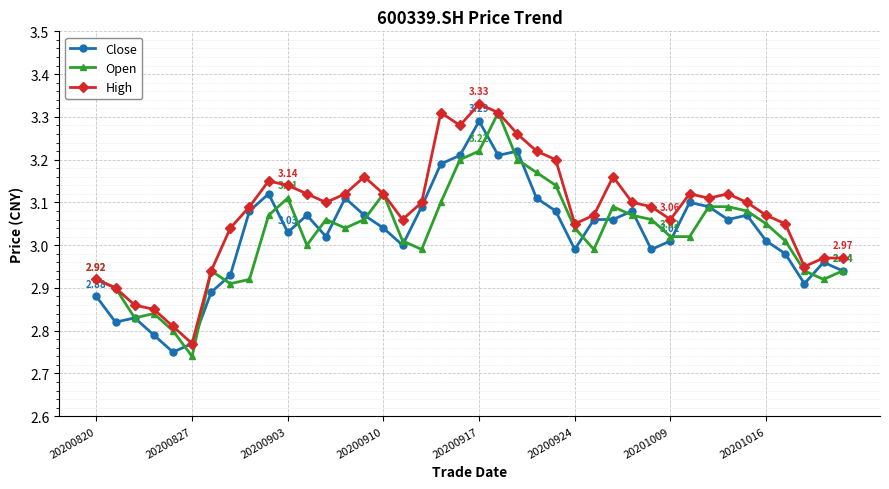

Is this an area chart (filled region under the line)?

No